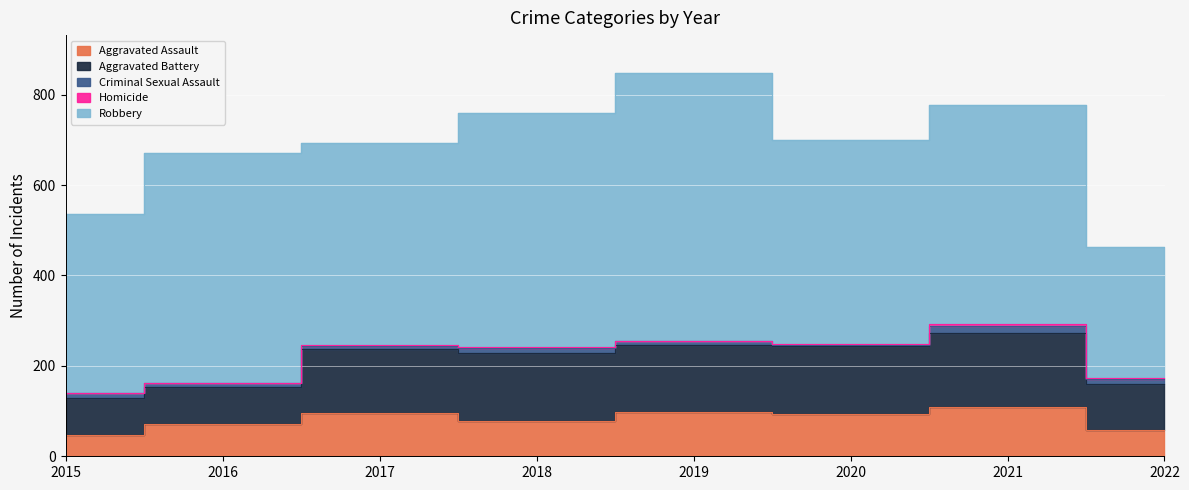

True or false: Aggravated Assault has more than 0 interior local peaks.

True